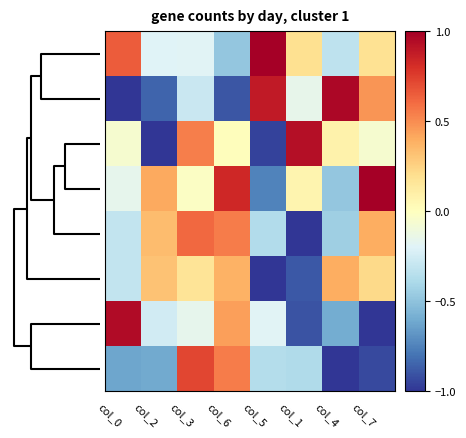

What is the difference between the highest and lowest values at col_0?

2.0